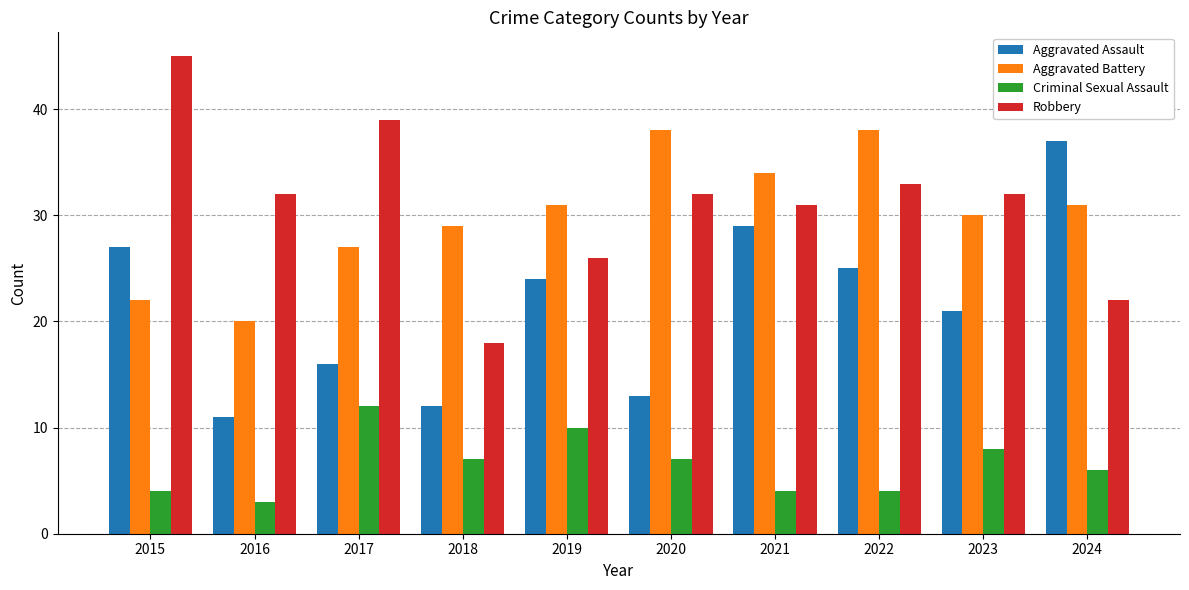

How many categories are shown in the chart?

10